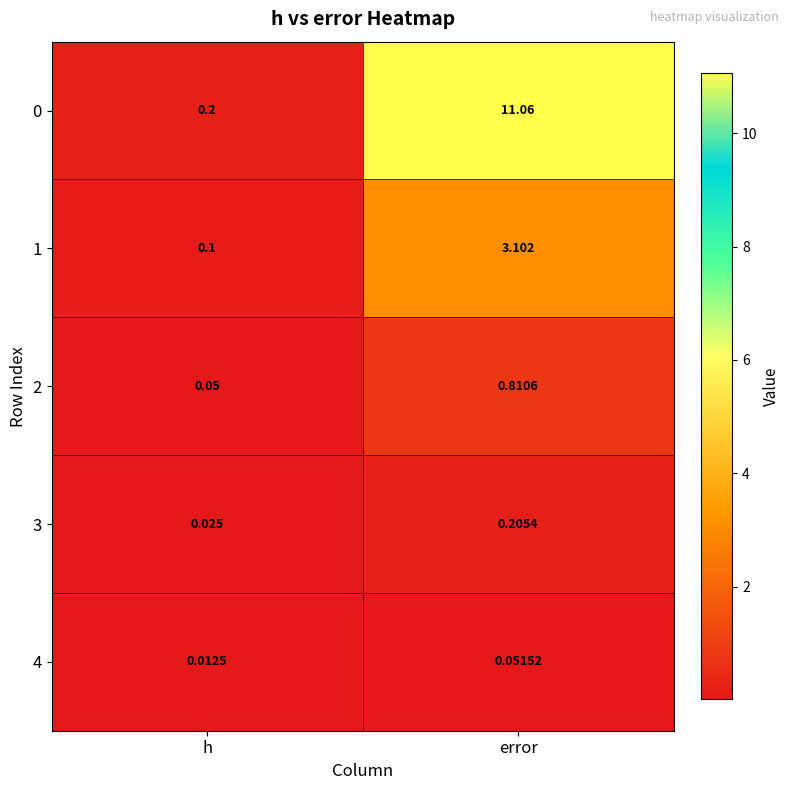

At how many categories does at least one series exceed 3?

1